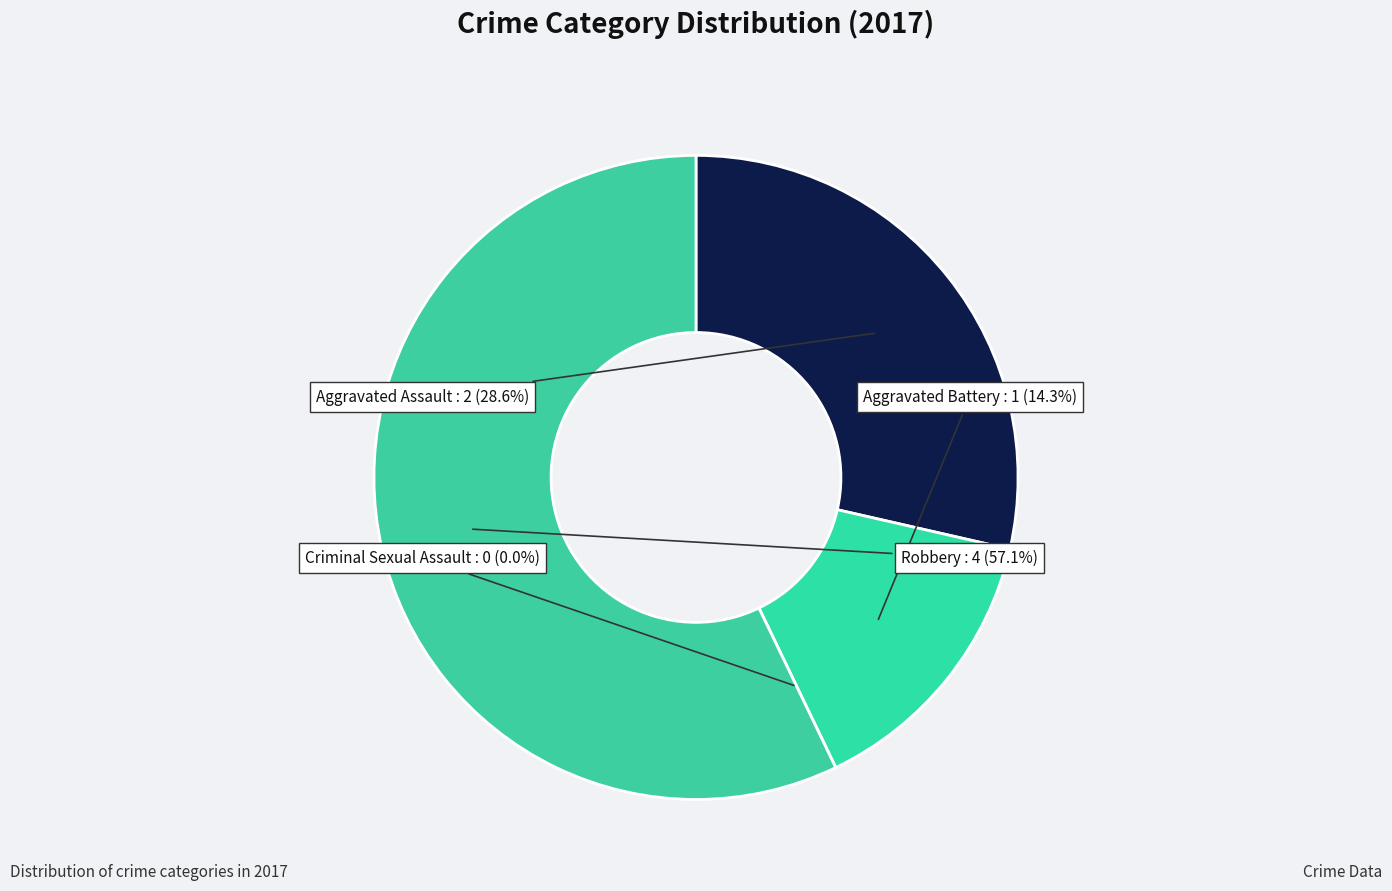

True or false: Robbery accounts for 57% of the total.

True